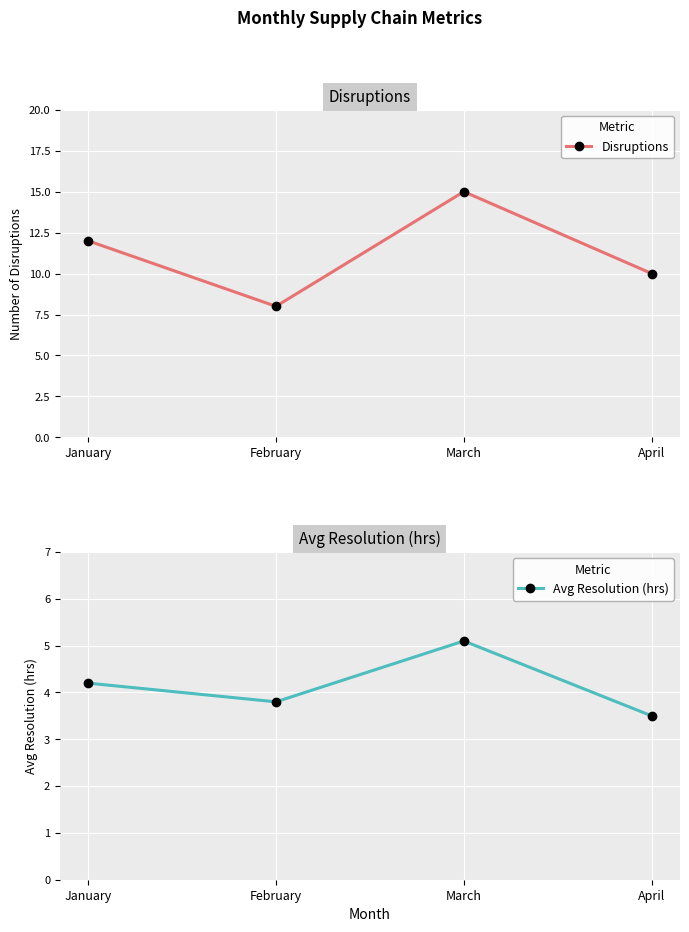

What is the difference between the highest and lowest values at March?

9.9